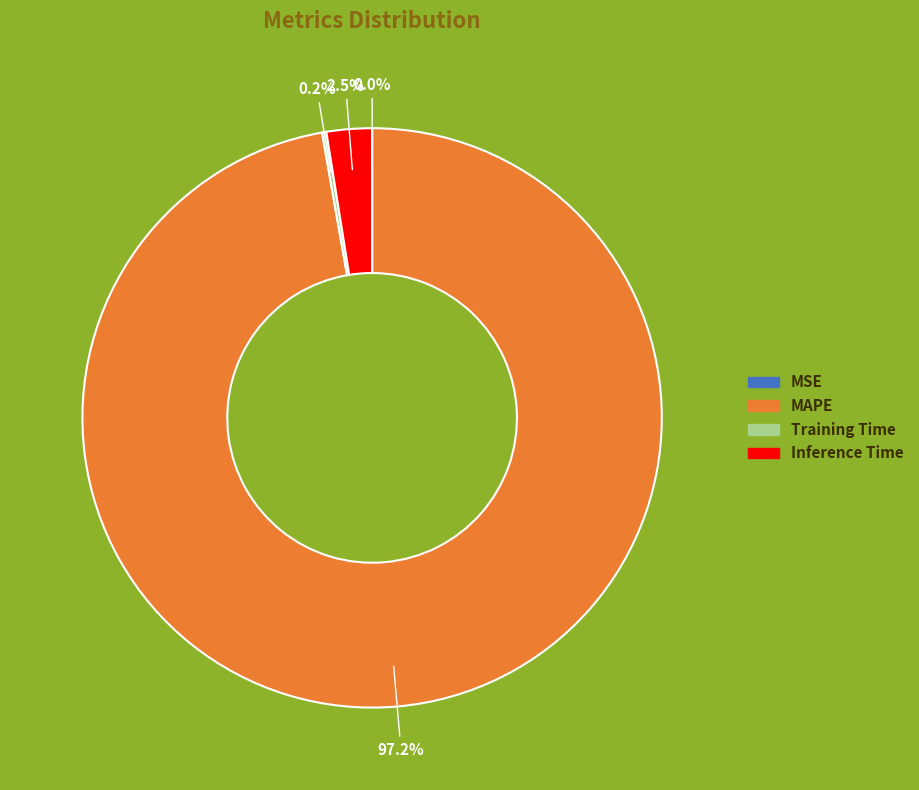

Which slice represents more than half of the pie?

MAPE